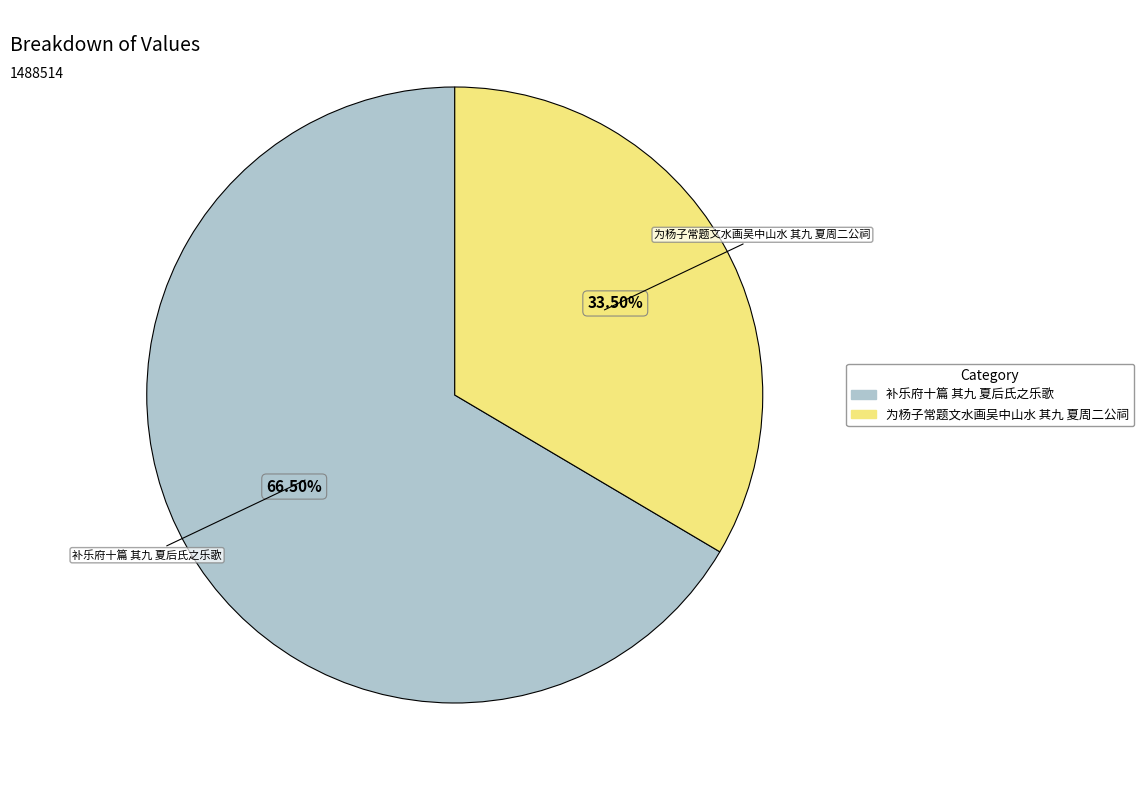

Which slice is the largest?

补乐府十篇 其九 夏后氏之乐歌